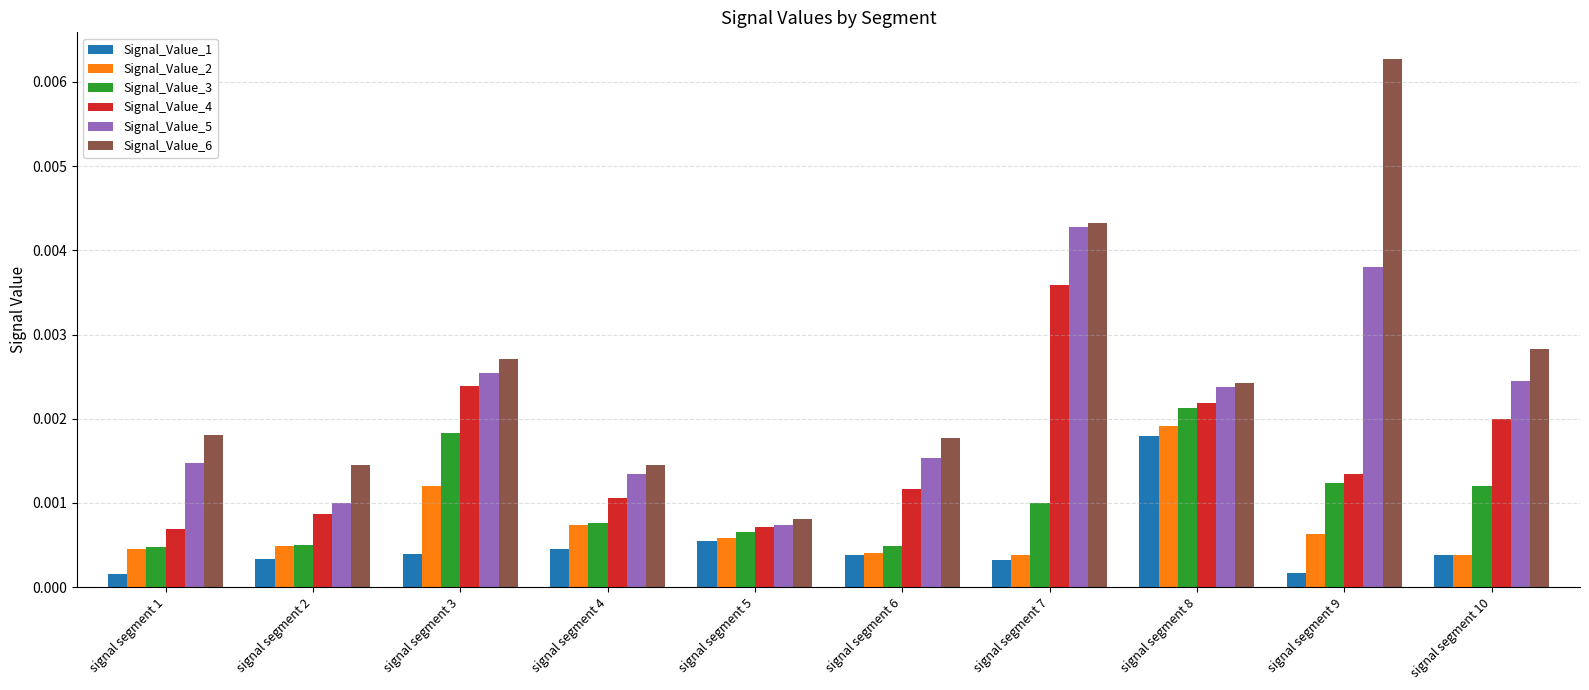

Which series changed the most between signal segment 2 and signal segment 9?

Signal_Value_6